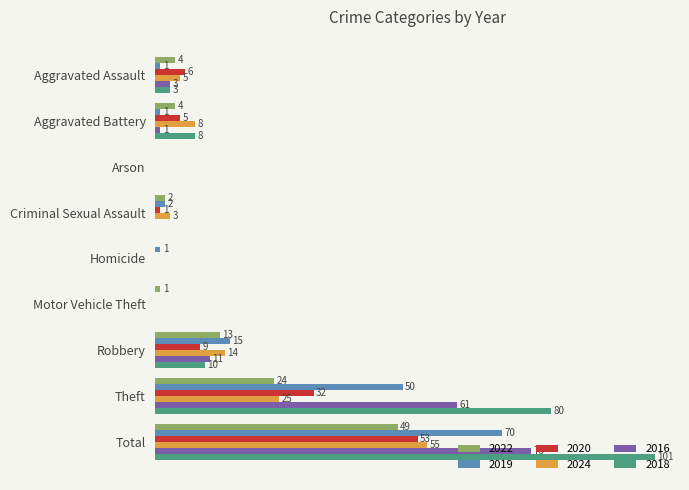

At which category is the sum across all series the highest?

Total